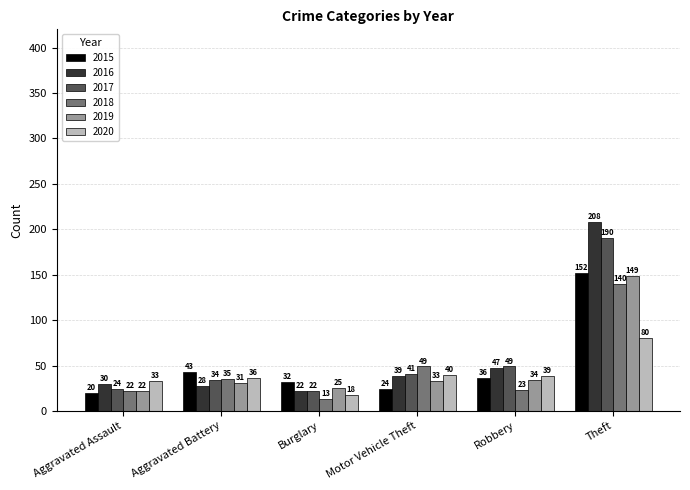

What is the maximum value for 2019?

149